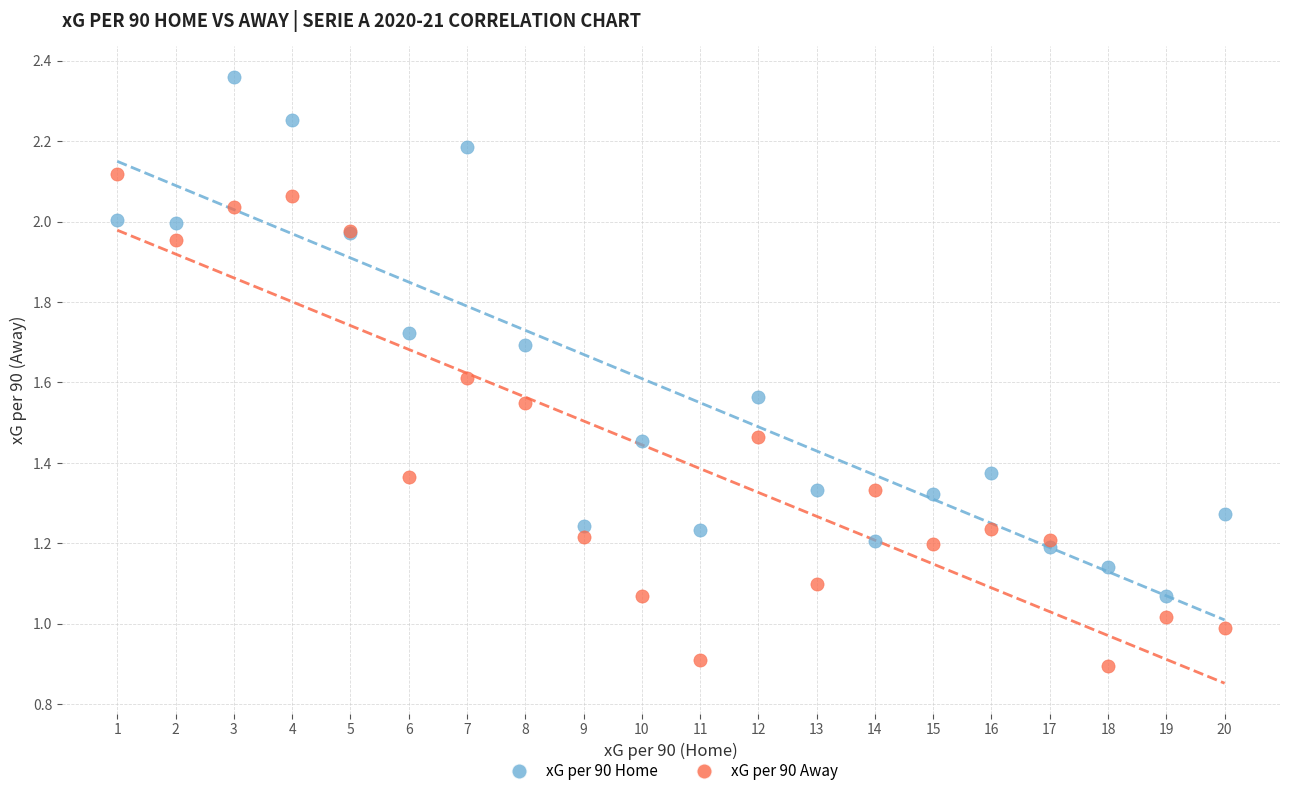

Which series has the widest spread of Y values?

xG per 90 Home